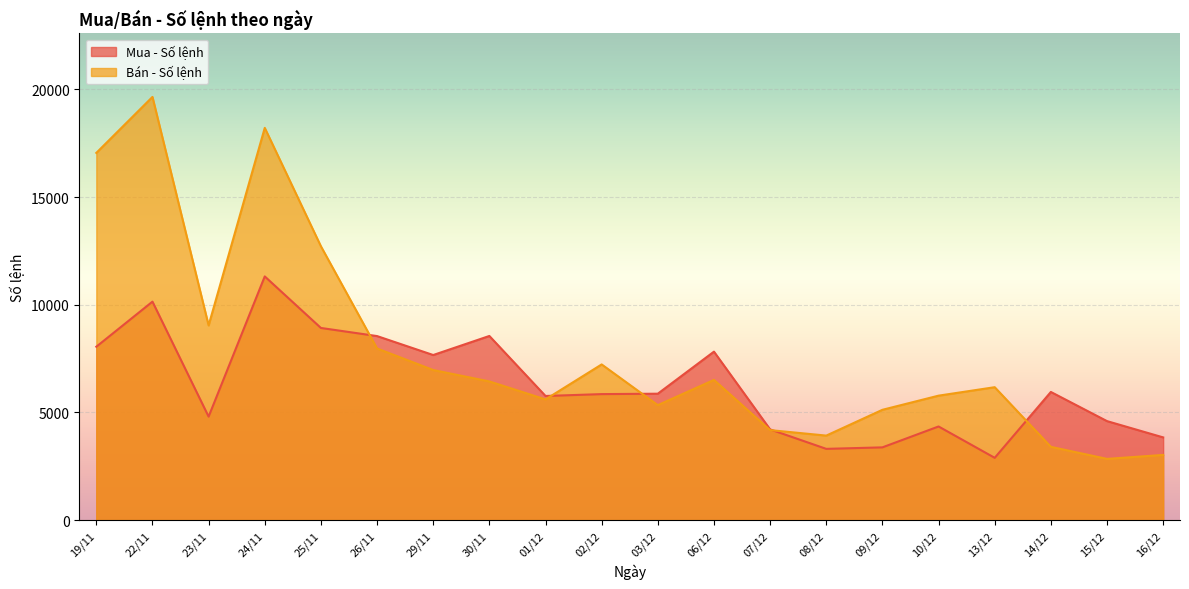

At which category is the sum across all series the highest?

22/11